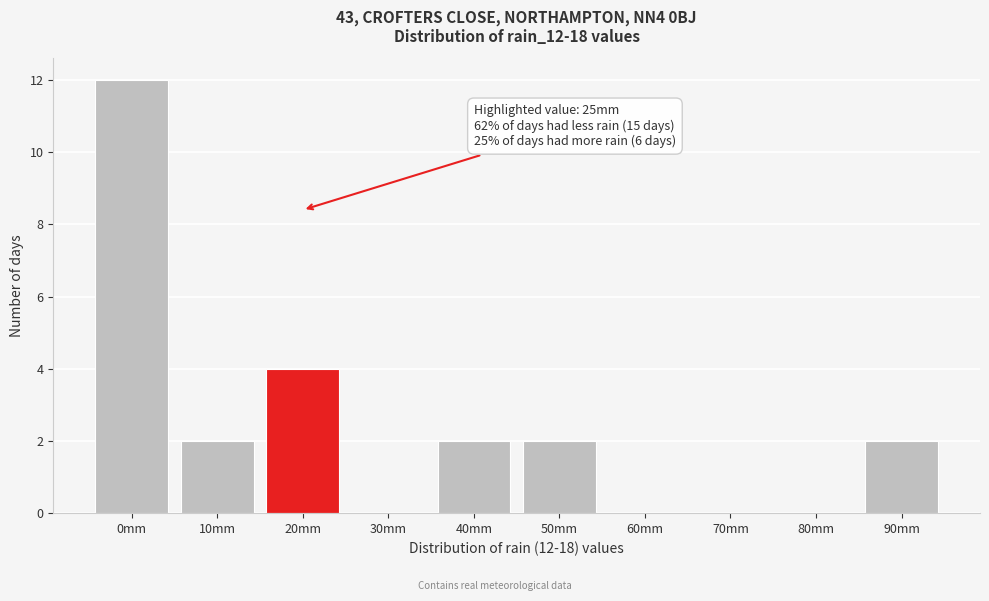

Reading left to right, what are all the values shown in this chart?

0mm=12	10mm=2	20mm=4	30mm=0	40mm=2	50mm=2	60mm=0	70mm=0	80mm=0	90mm=2